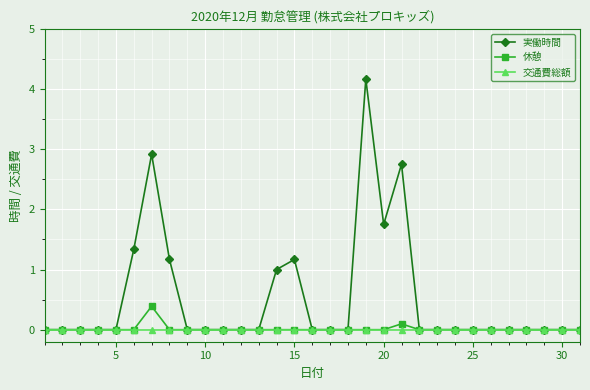

Rank the series by their maximum value, from highest to lowest.

実働時間, 休憩, 交通費総額